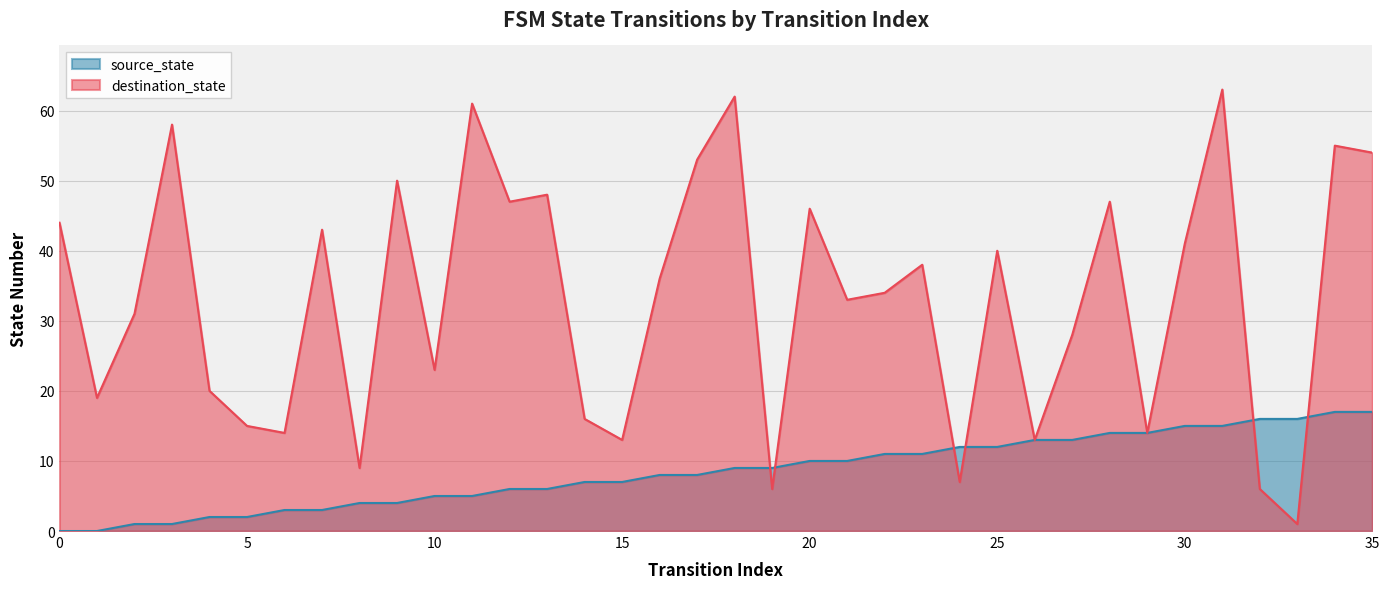

Which category has the highest value across all series?

31